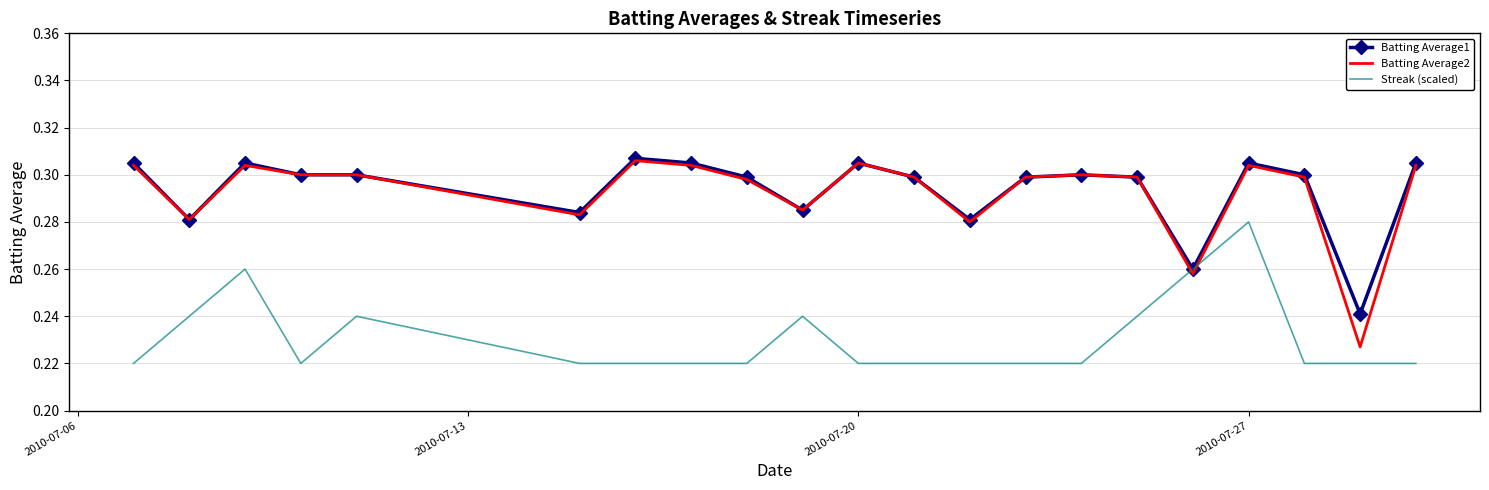

What are all the series names shown in the legend?

Batting Average1, Batting Average2, Streak (scaled)